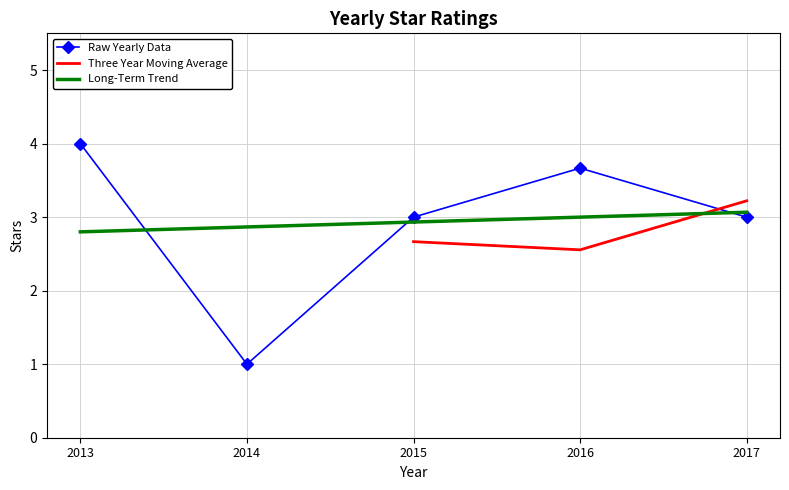

Where do Long-Term Trend and Raw Yearly Data first cross each other?

2013 and 2014